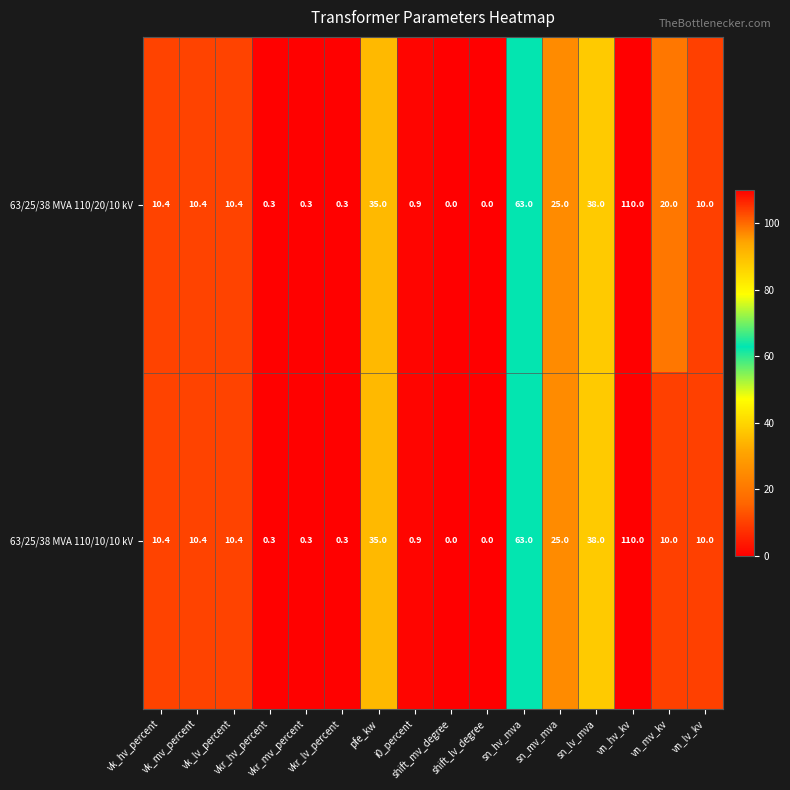

List the series in order of their overall mean, highest first.

63/25/38 MVA 110/20/10 kV, 63/25/38 MVA 110/10/10 kV